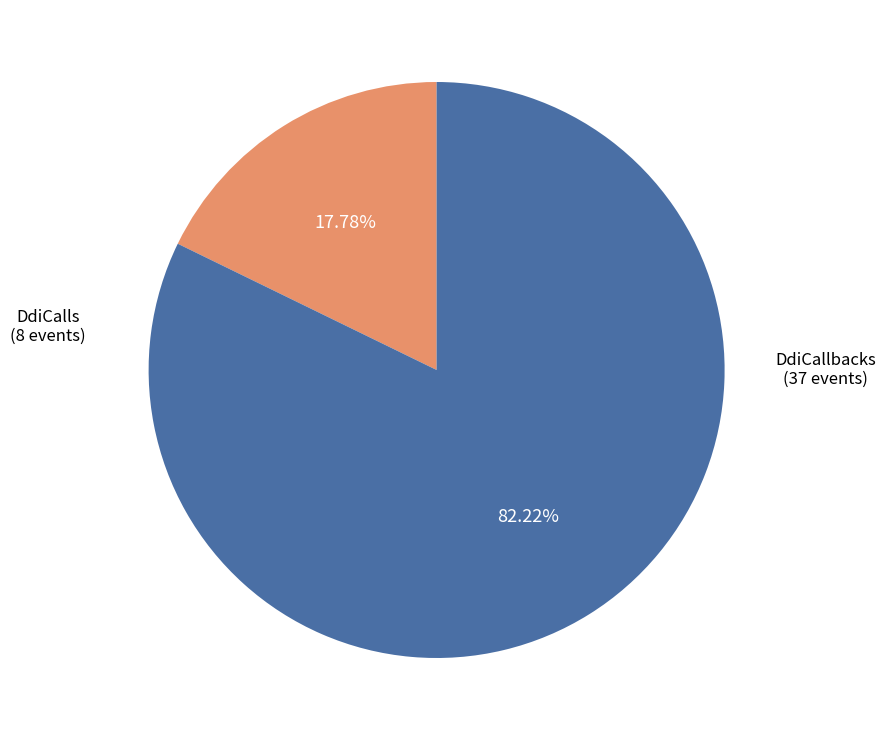

To the nearest percent, what is the average slice percentage?

50%